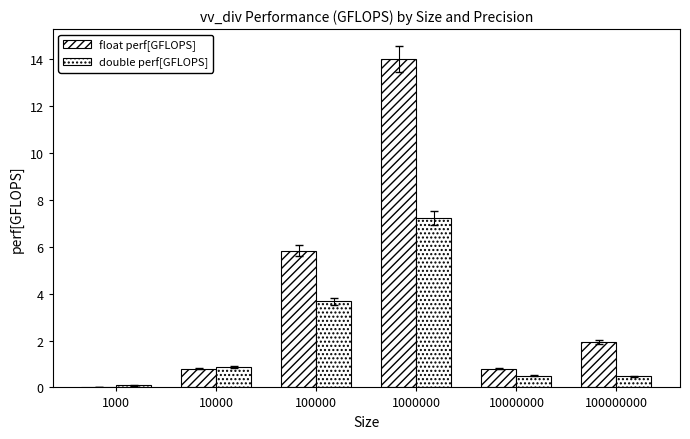

What is the value of the double perf[GFLOPS] bar at the 1st from the left?

0.1